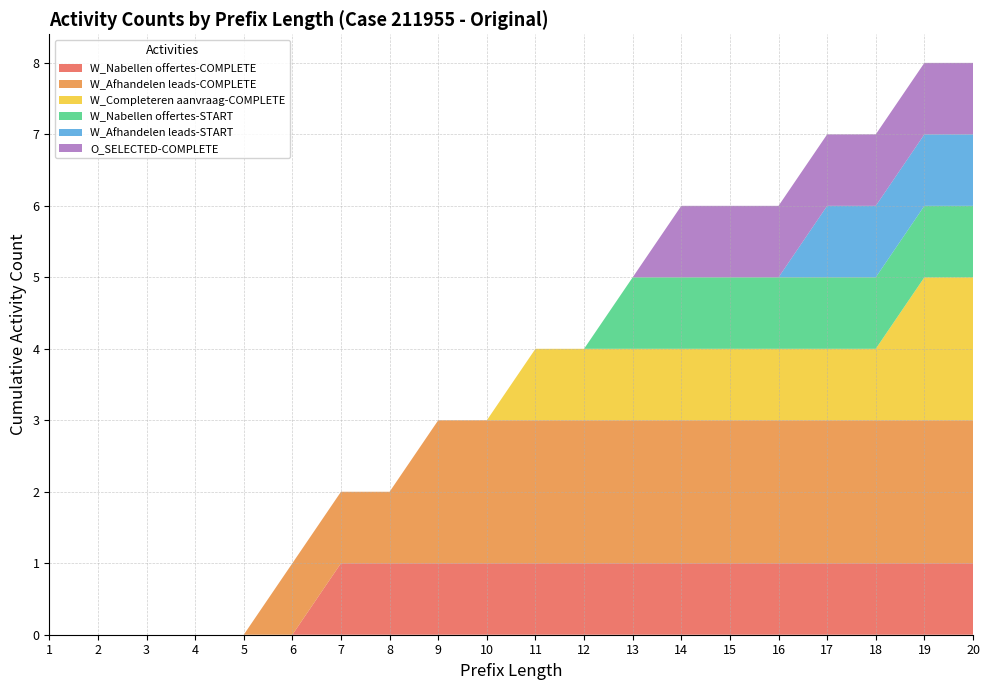

Reading right to left, extract all data points from this chart.

W_Nabellen offertes-COMPLETE: 20=1	19=1	18=1	17=1	16=1	15=1	14=1	13=1	12=1	11=1	10=1	9=1	8=1	7=1	6=0	5=0	4=0	3=0	2=0	1=0
W_Afhandelen leads-COMPLETE: 20=2	19=2	18=2	17=2	16=2	15=2	14=2	13=2	12=2	11=2	10=2	9=2	8=1	7=1	6=1	5=0	4=0	3=0	2=0	1=0
W_Completeren aanvraag-COMPLETE: 20=2	19=2	18=1	17=1	16=1	15=1	14=1	13=1	12=1	11=1	10=0	9=0	8=0	7=0	6=0	5=0	4=0	3=0	2=0	1=0
W_Nabellen offertes-START: 20=1	19=1	18=1	17=1	16=1	15=1	14=1	13=1	12=0	11=0	10=0	9=0	8=0	7=0	6=0	5=0	4=0	3=0	2=0	1=0
W_Afhandelen leads-START: 20=1	19=1	18=1	17=1	16=0	15=0	14=0	13=0	12=0	11=0	10=0	9=0	8=0	7=0	6=0	5=0	4=0	3=0	2=0	1=0
O_SELECTED-COMPLETE: 20=1	19=1	18=1	17=1	16=1	15=1	14=1	13=0	12=0	11=0	10=0	9=0	8=0	7=0	6=0	5=0	4=0	3=0	2=0	1=0